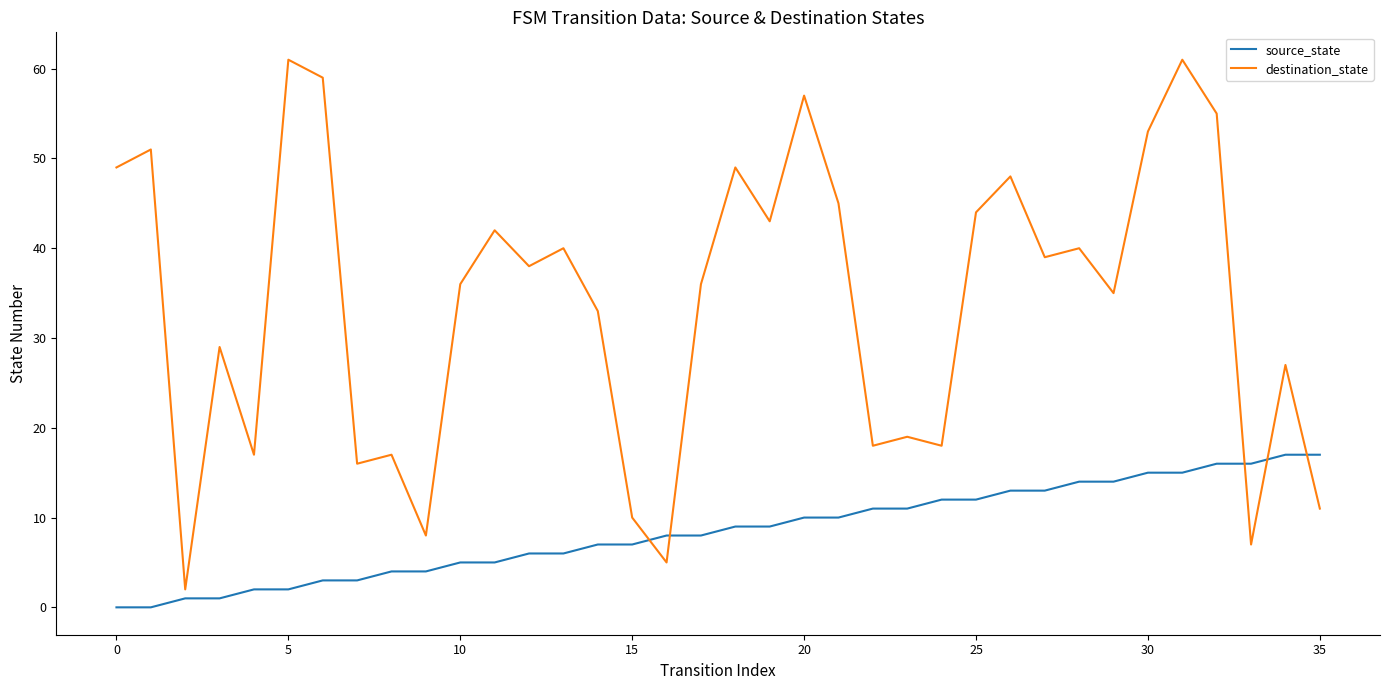

What is the difference between the maximum and minimum values in the source_state series?

17